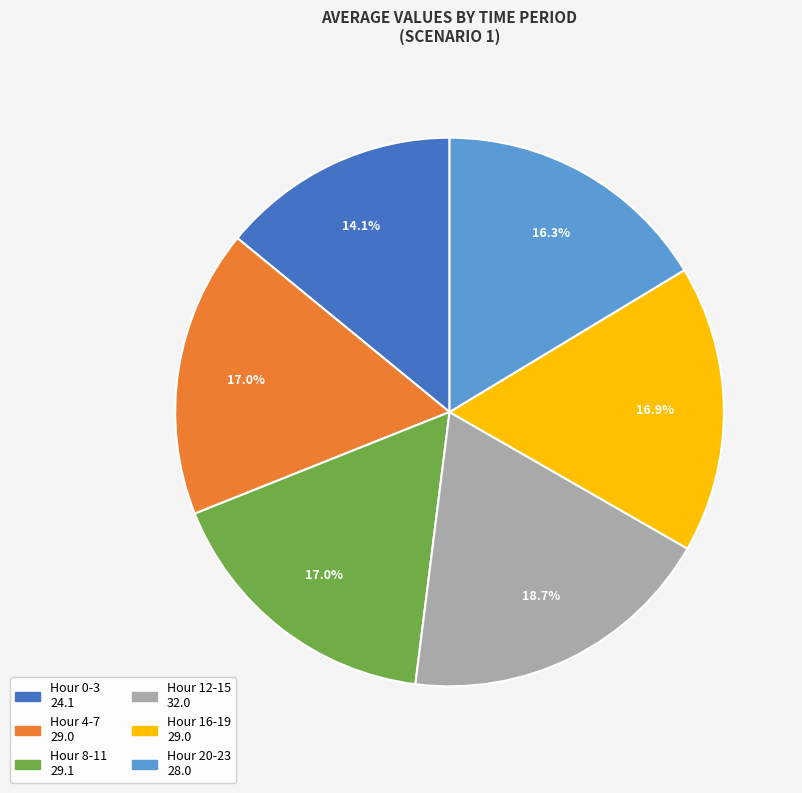

Does any single category account for the majority?

No